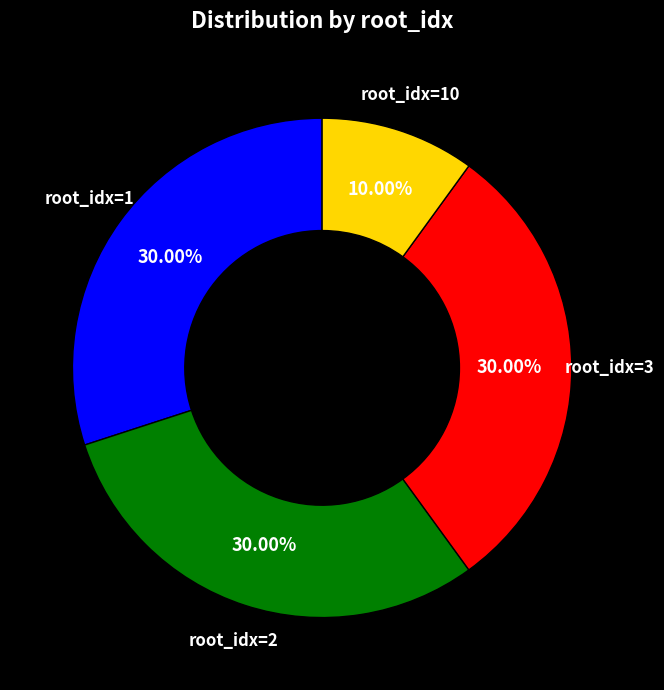

Is there a majority slice in this chart?

No